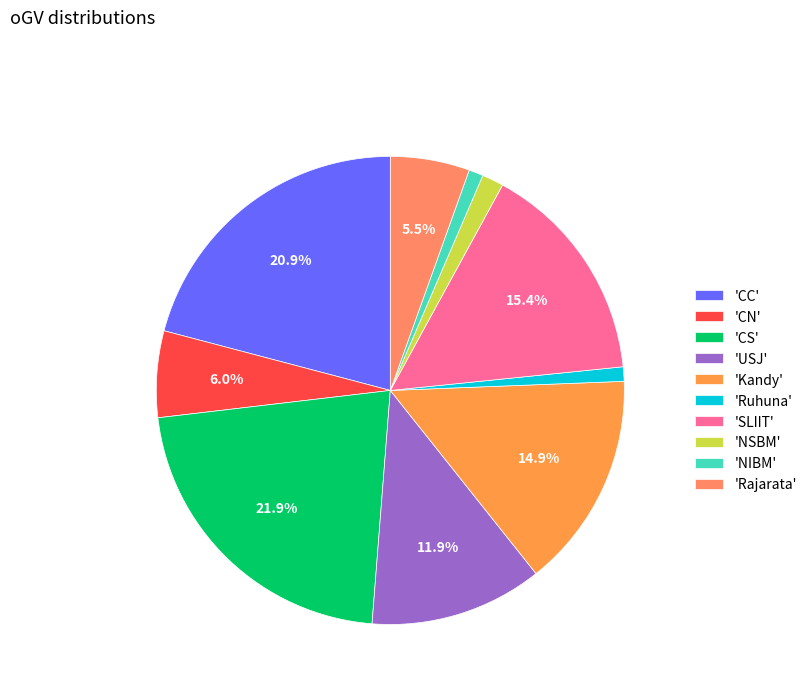

Rank the categories by value from highest to lowest.

CS, CC, SLIIT, Kandy, USJ, CN, Rajarata, NSBM, Ruhuna, NIBM